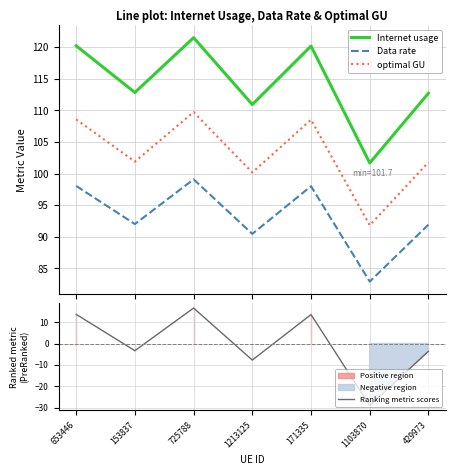

How many lines are shown in the chart?

4